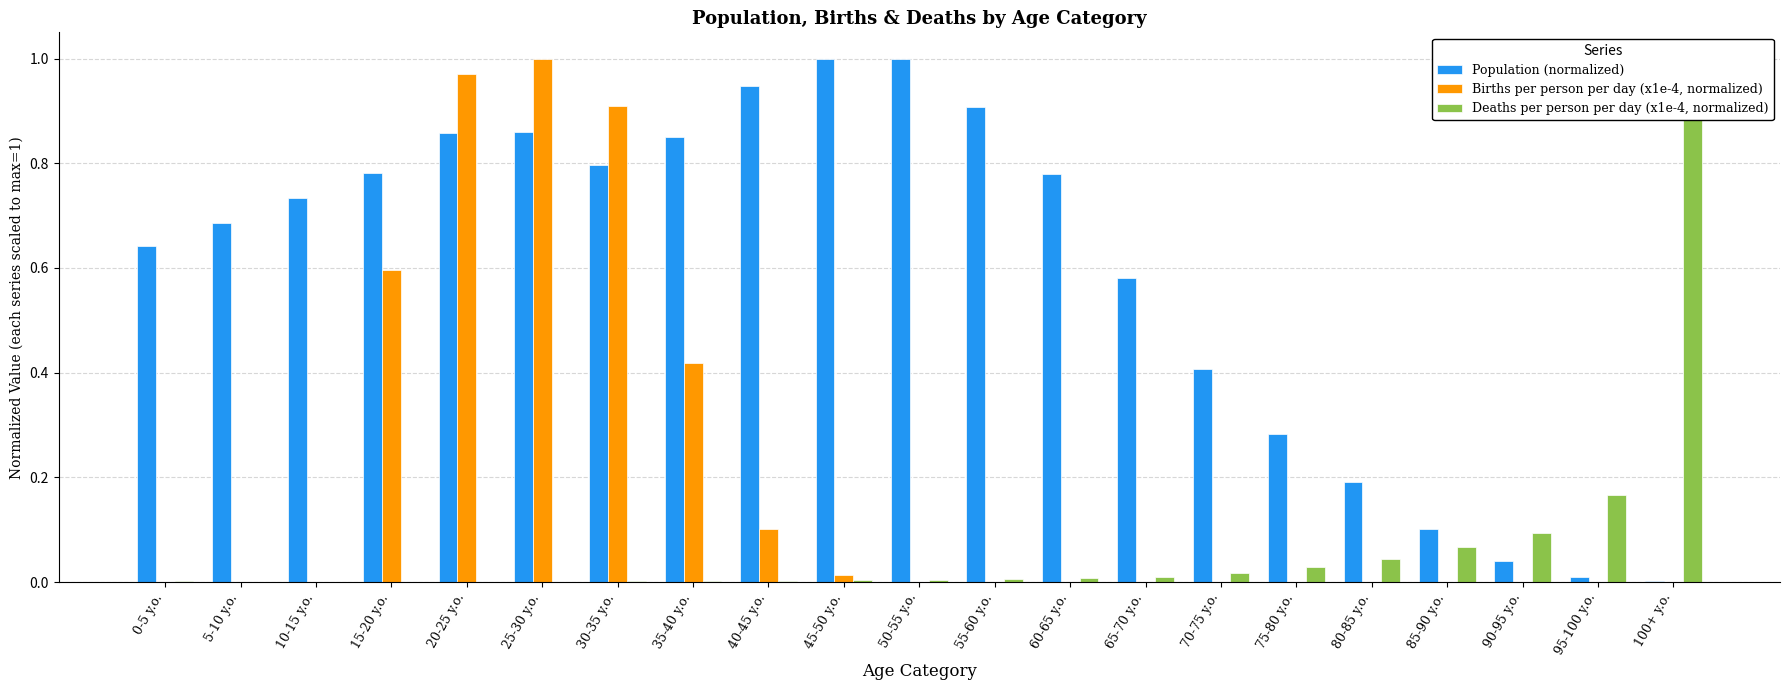

Reading left to right, what are all the values shown in this chart?

Population (normalized): 0.6	0.7	0.7	0.8	0.9	0.9	0.8	0.8	0.9	1.0	1.0	0.9	0.8	0.6	0.4	0.3	0.2	0.1	0.0	0.0	0.0
Births per person per day (x1e-4, normalized): 0.0	0.0	0.0	0.6	1.0	1.0	0.9	0.4	0.1	0.0	0.0	0.0	0.0	0.0	0.0	0.0	0.0	0.0	0.0	0.0	0.0
Deaths per person per day (x1e-4, normalized): 0.0	0.0	0.0	0.0	0.0	0.0	0.0	0.0	0.0	0.0	0.0	0.0	0.0	0.0	0.0	0.0	0.0	0.1	0.1	0.2	1.0